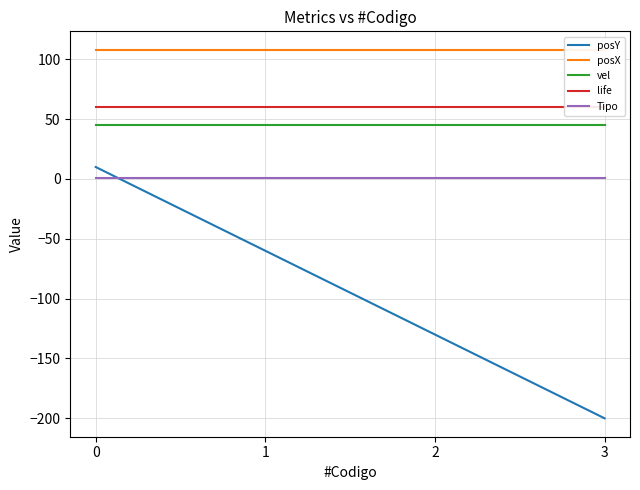

What is the difference between the maximum and second lowest values in the posY series?

140